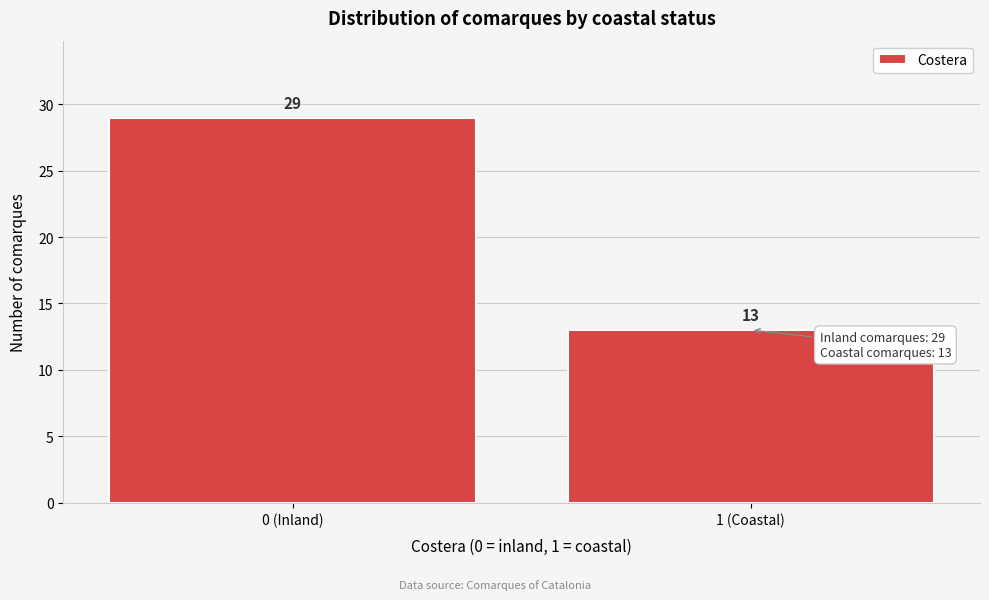

Reading left to right, transcribe all the data shown in this chart.

29	13